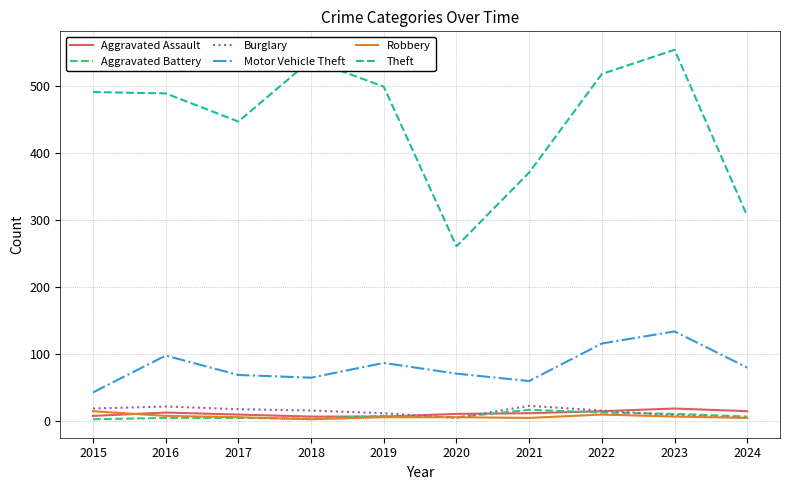

In Aggravated Battery, how many points are lower than both neighbors (excluding endpoints)?

2